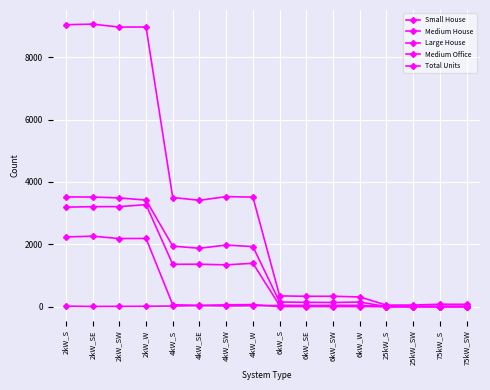

True or false: Medium House and Total Units cross at least once.

False